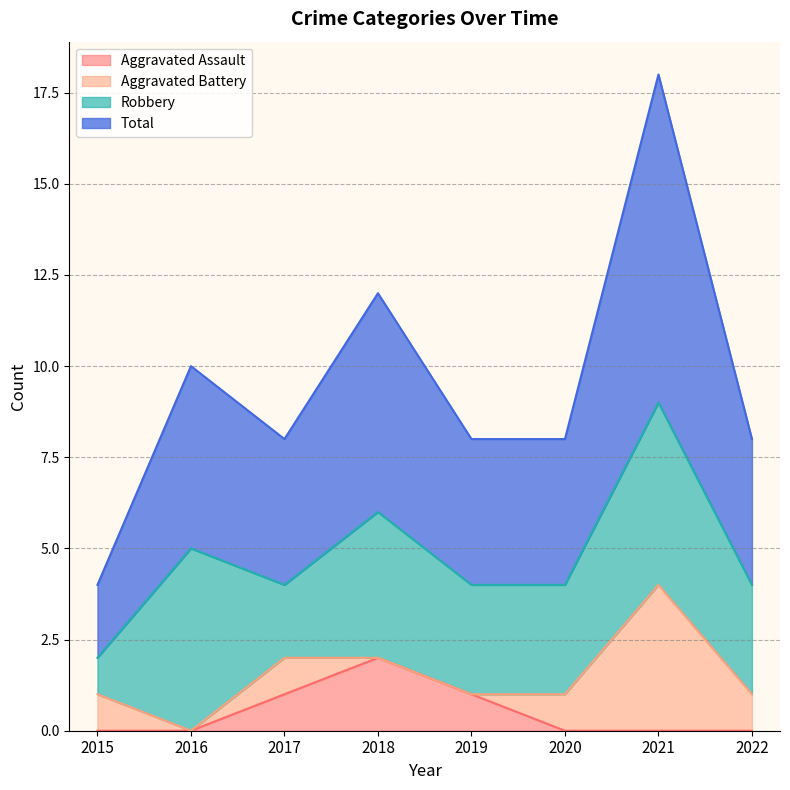

True or false: Aggravated Assault has more than 1 interior local peaks.

False